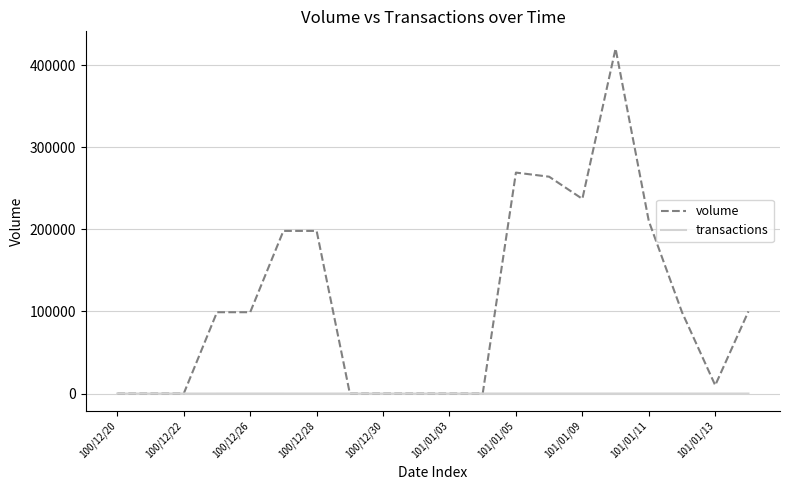

Which series has the largest total across all categories?

volume